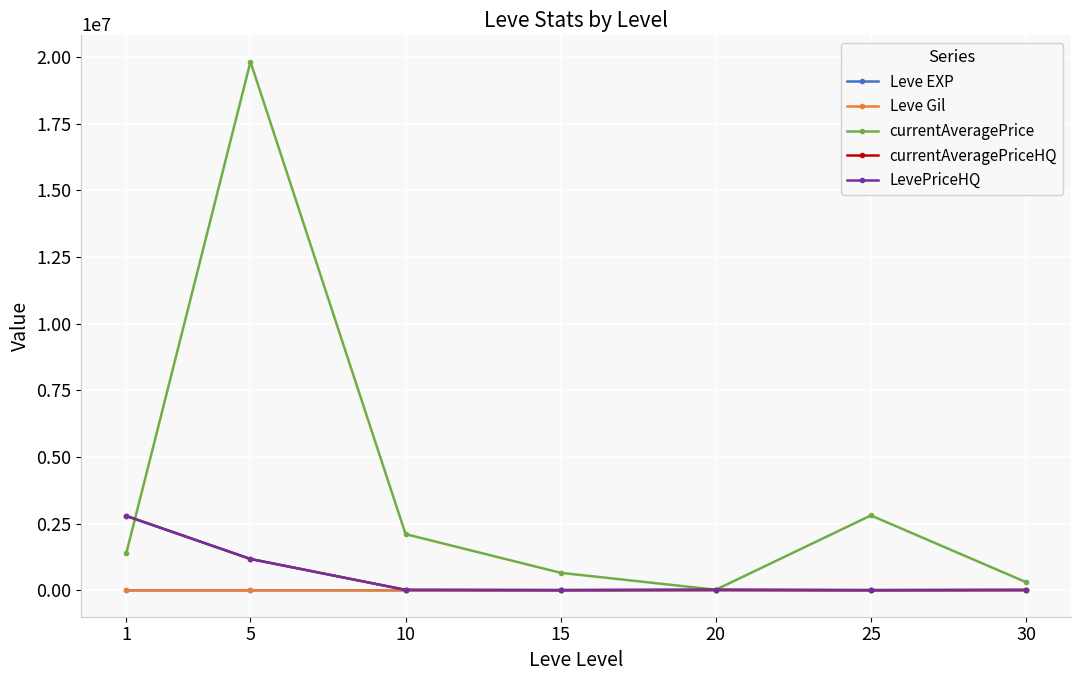

The value of currentAveragePriceHQ at 5 is 1655170.1. True or false?

False